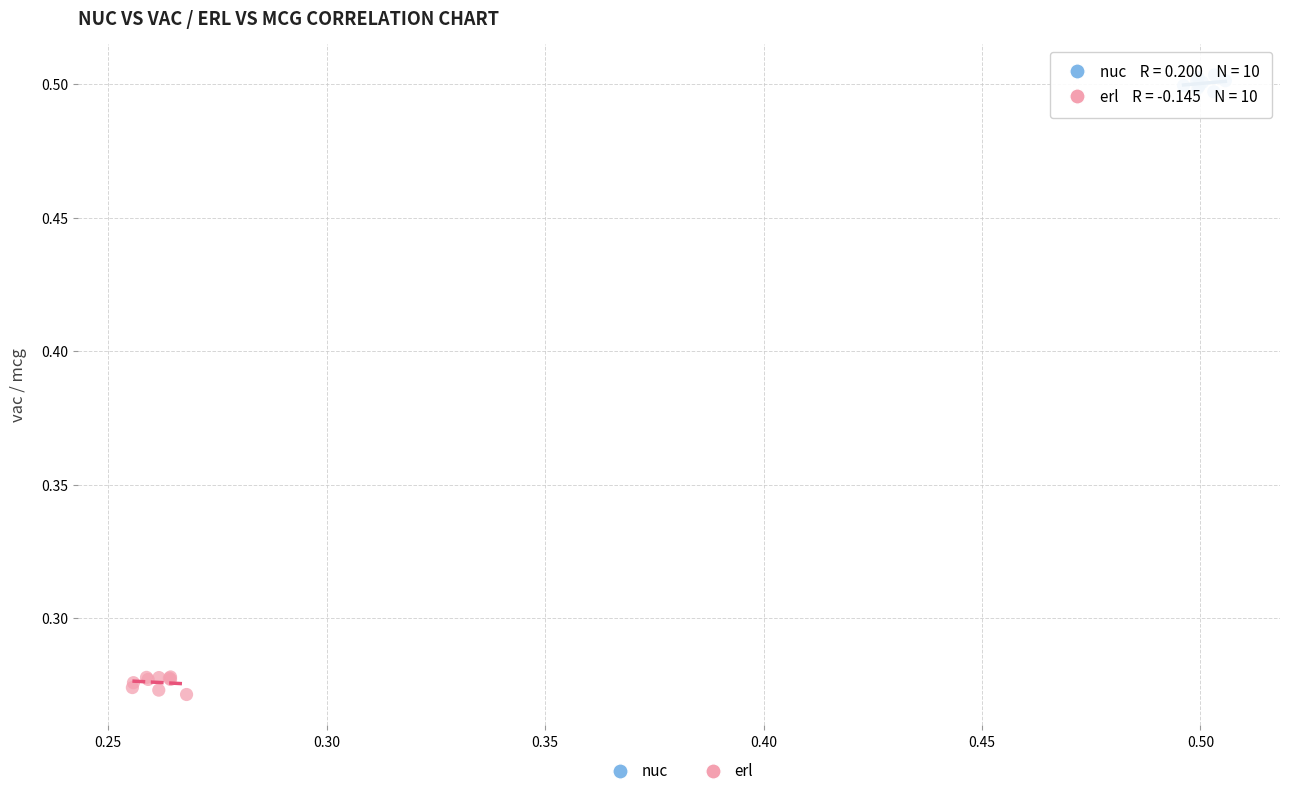

Which series contains the lowest Y value?

erl